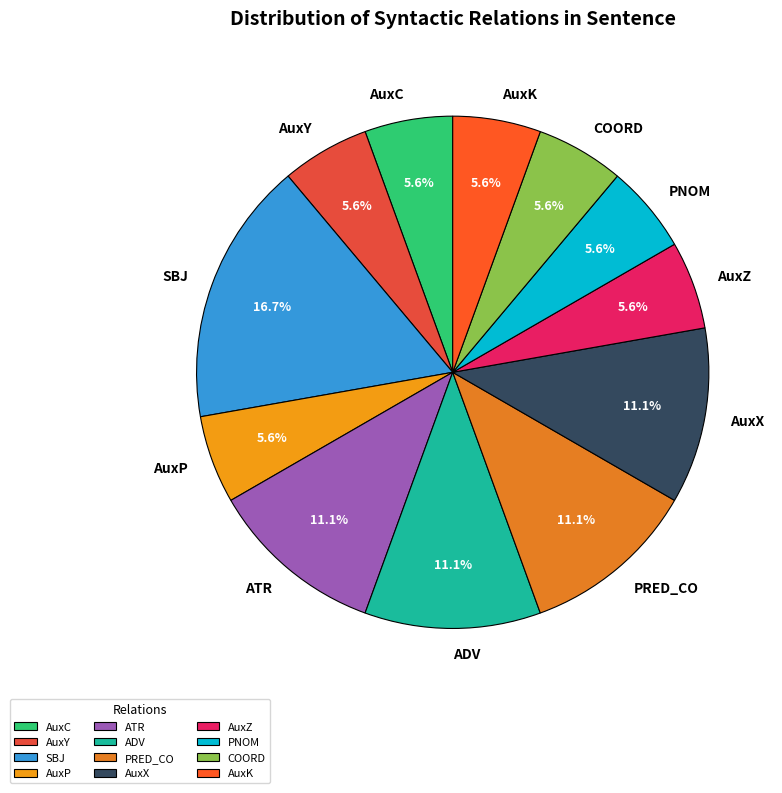

To the nearest percent, what portion does PRED_CO represent?

11%